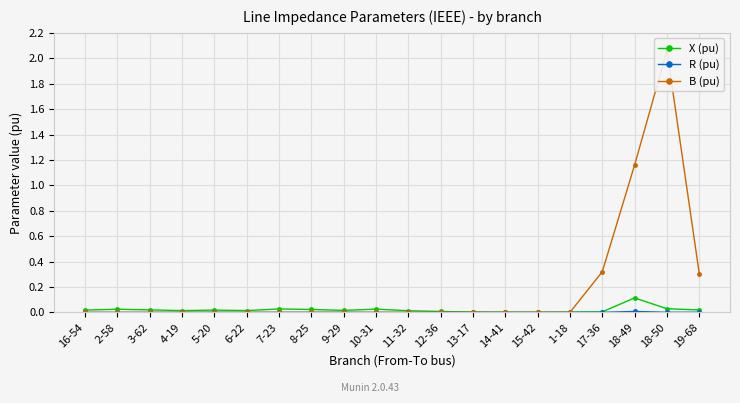

Reading left to right, extract all data points from this chart.

X (pu): 0.0	0.0	0.0	0.0	0.0	0.0	0.0	0.0	0.0	0.0	0.0	0.0	0.0	0.0	0.0	0.0	0.0	0.1	0.0	0.0
R (pu): 0.0	0.0	0.0	0.0	0.0	0.0	0.0	0.0	0.0	0.0	0.0	0.0	0.0	0.0	0.0	0.0	0.0	0.0	0.0	0.0
B (pu): 0.0	0.0	0.0	0.0	0.0	0.0	0.0	0.0	0.0	0.0	0.0	0.0	0.0	0.0	0.0	0.0	0.3	1.2	2.1	0.3